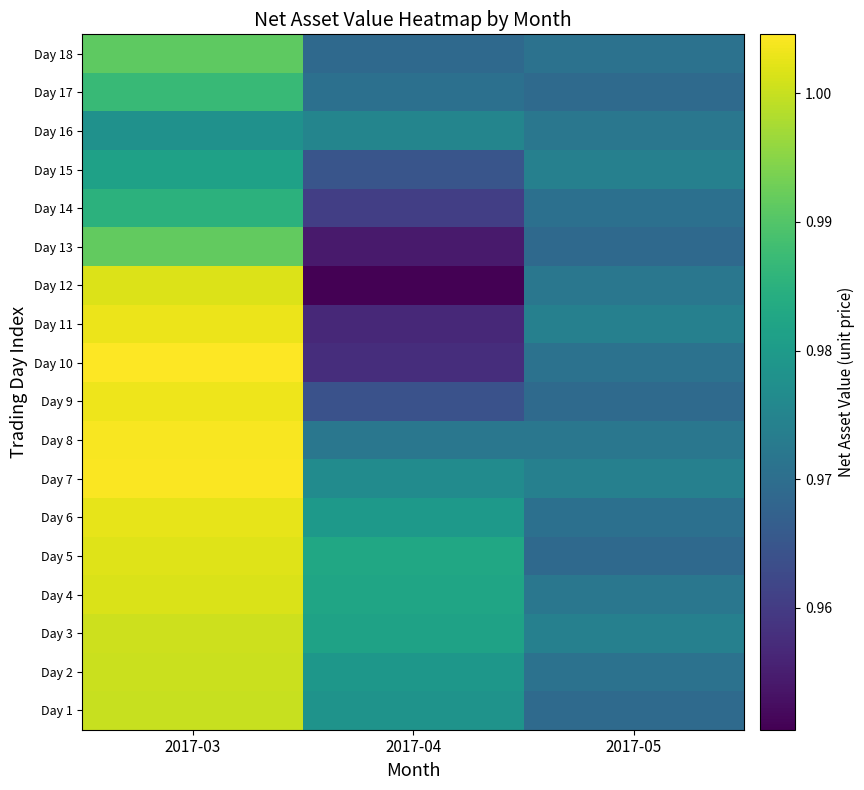

Count the number of categories in the chart.

3